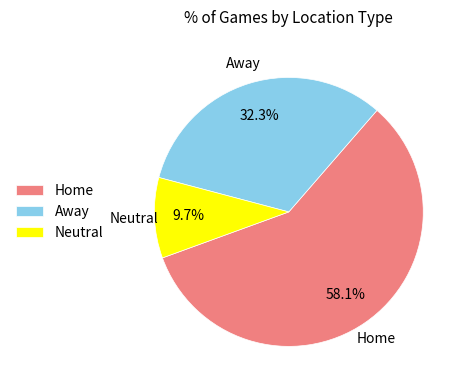

Which has a higher value, Neutral or Home?

Home